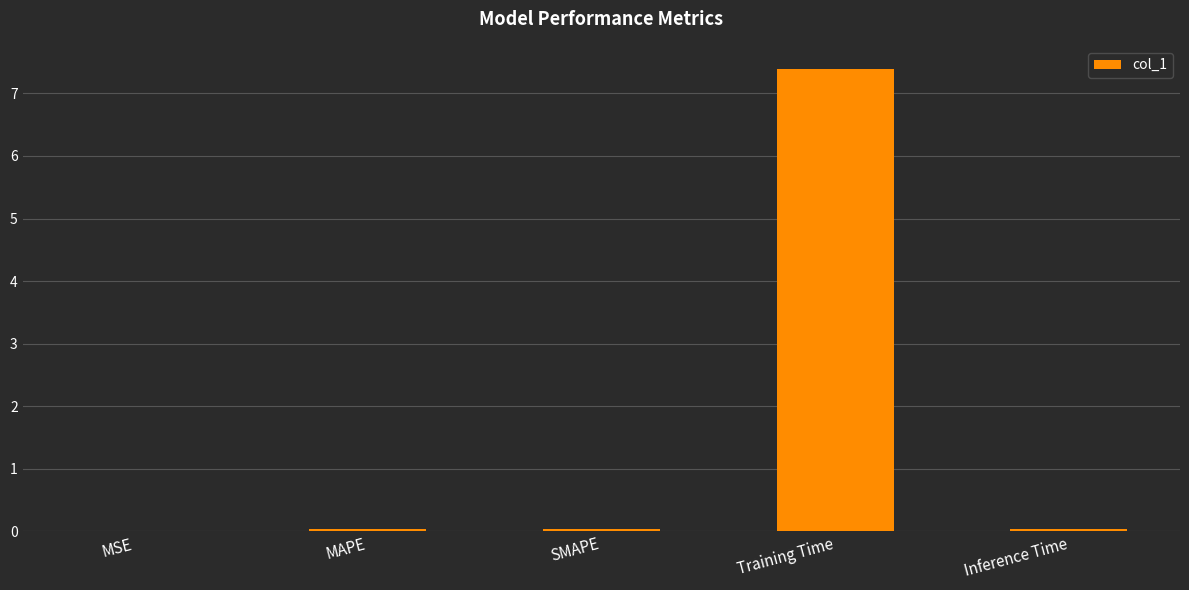

The value at SMAPE is 0.0. True or false?

True